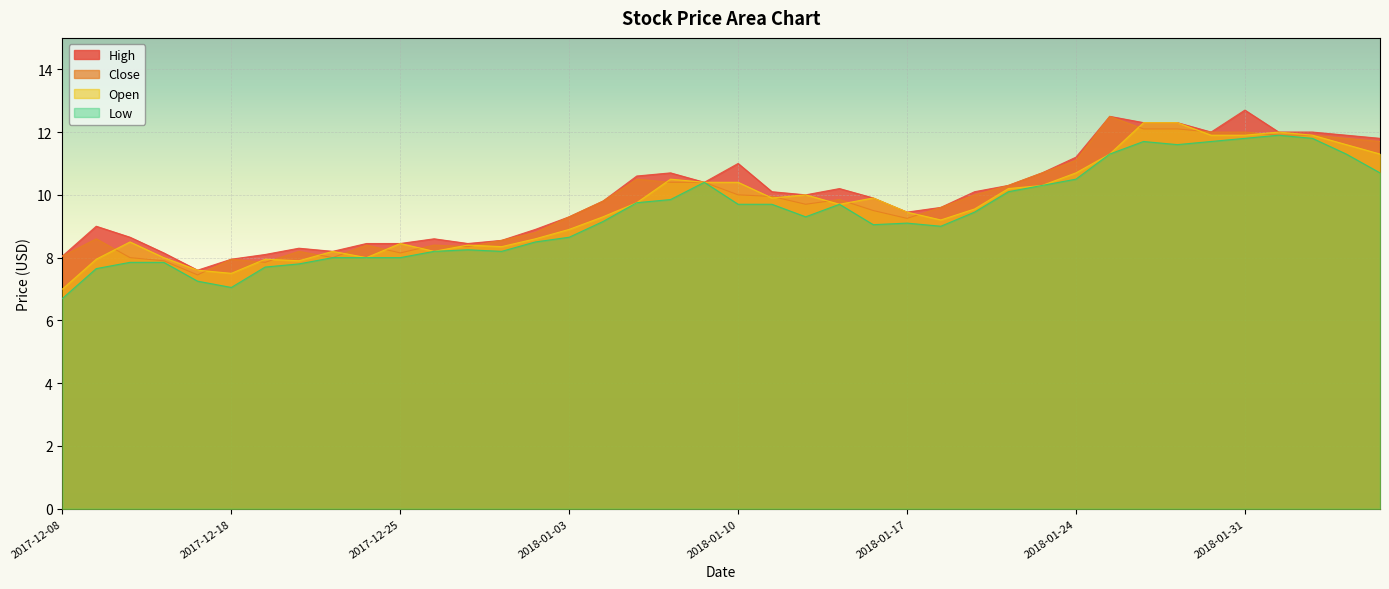

True or false: Low and High intersect in this chart.

False